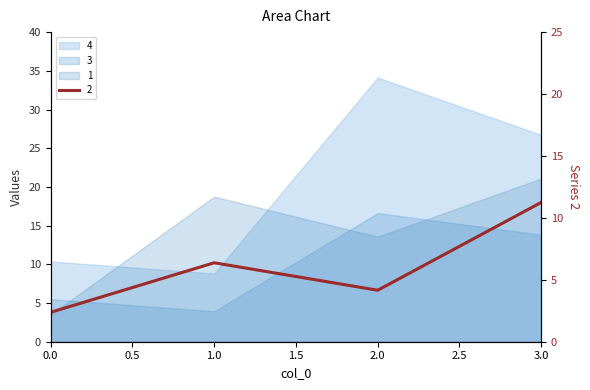

What is the value of the 4 point at the 3rd from the left?

34.1